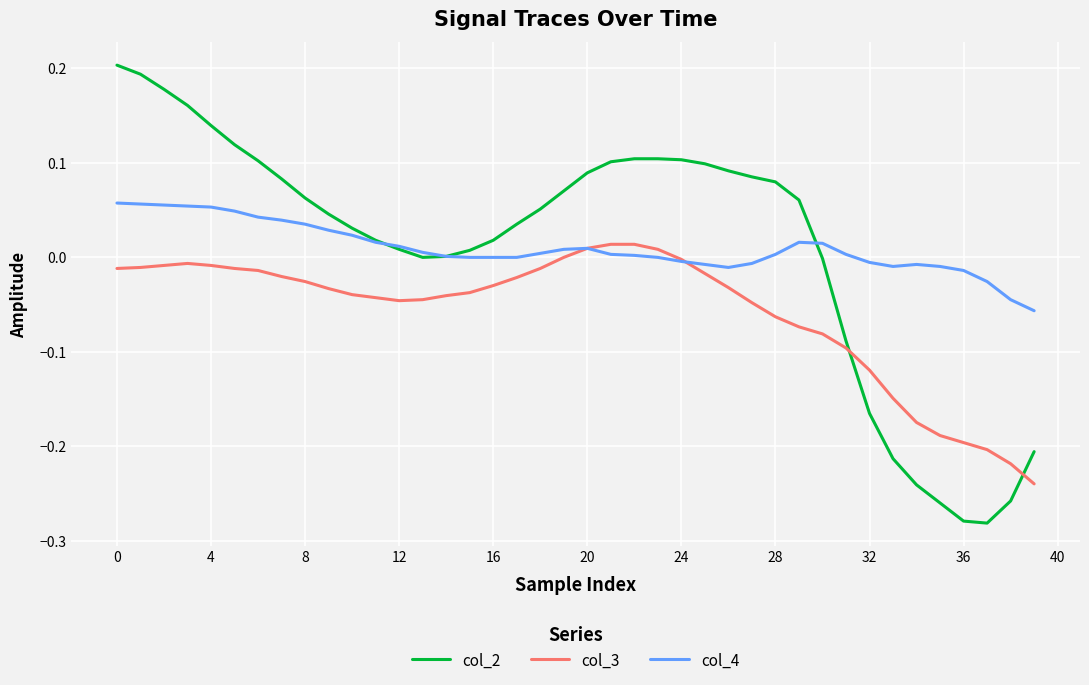

Which series has the widest spread of values?

col_2